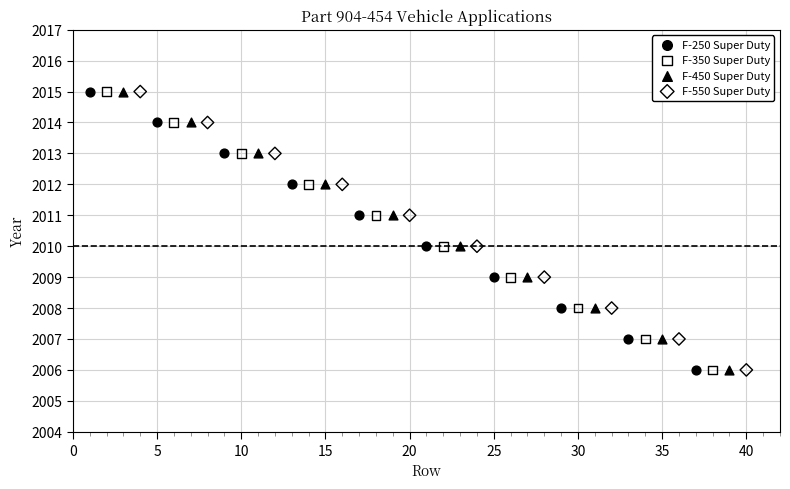

What are all the series names shown in the legend?

F-250 Super Duty, F-350 Super Duty, F-450 Super Duty, F-550 Super Duty